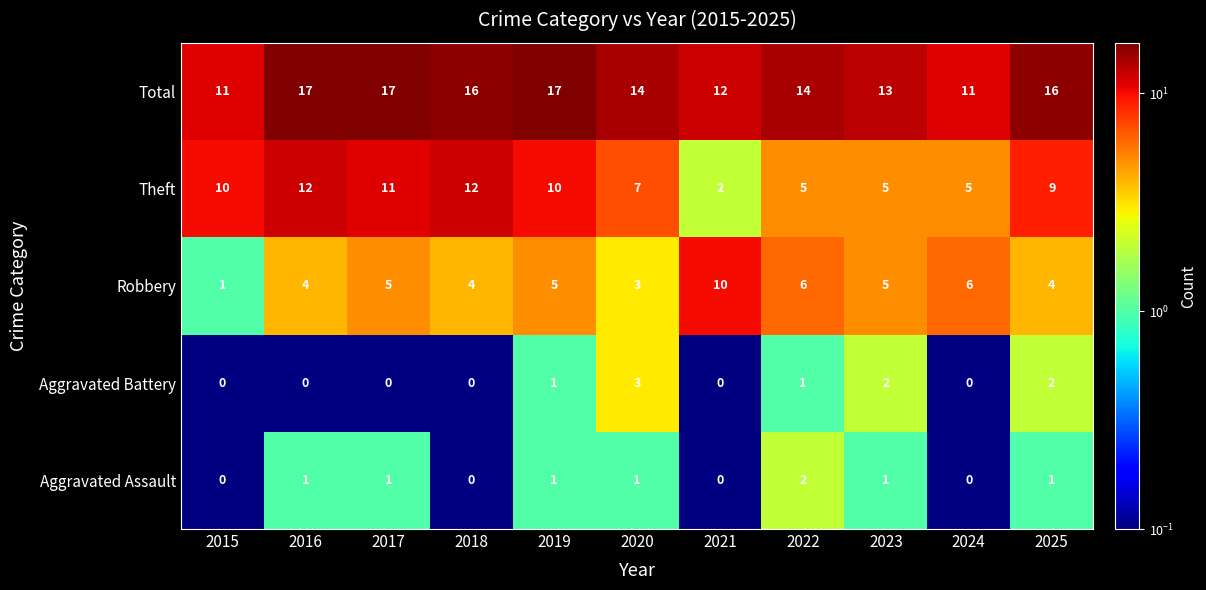

The value of Robbery at 2021 is 14. True or false?

False